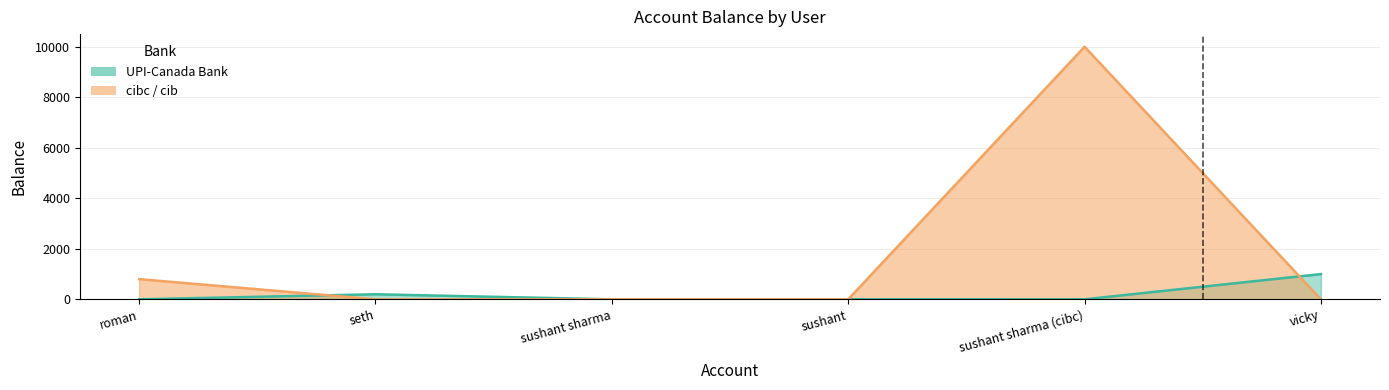

The UPI-Canada Bank series shows 348 at seth. True or false?

False